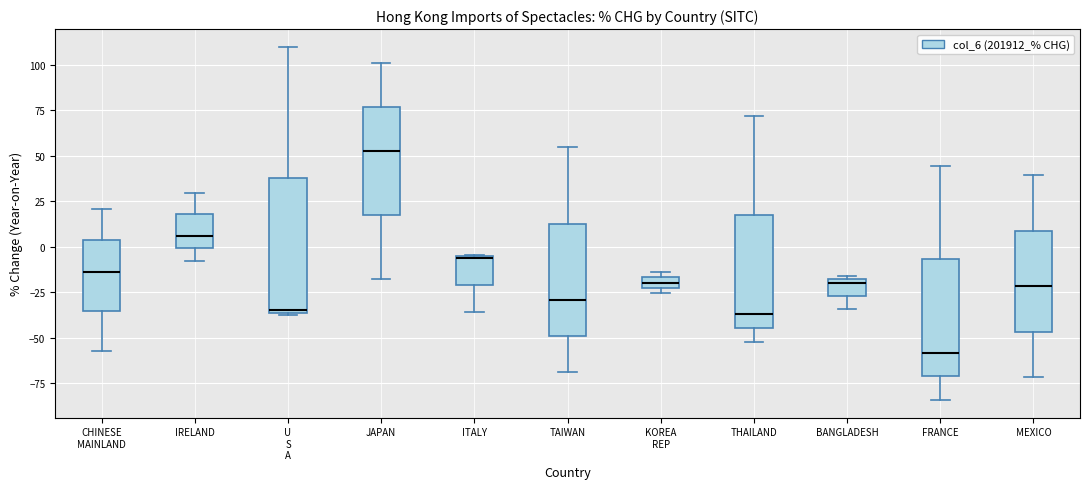

Where is the upper edge of the box for JAPAN on the y-axis? The values are not printed on the chart, so give them approximately, as read against the axis.

75